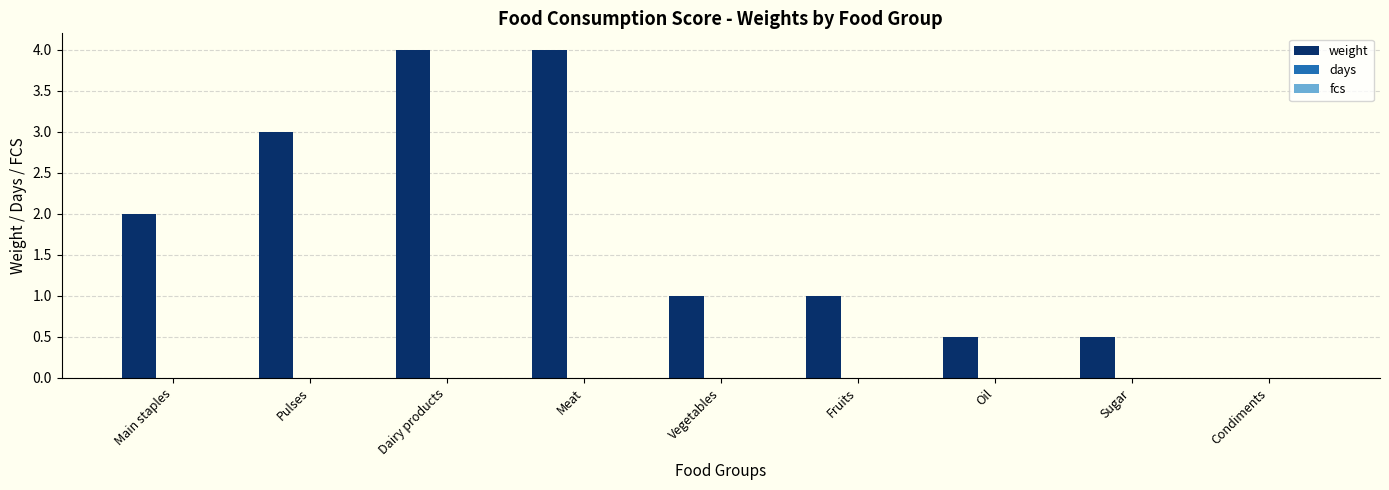

Which has a higher value, Oil or Main staples?

Main staples